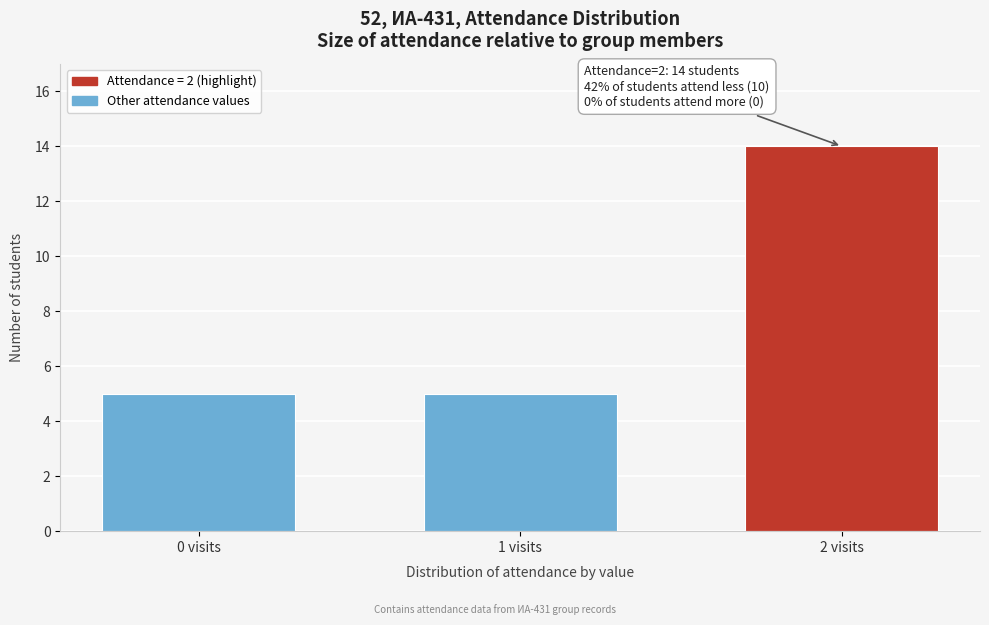

Reading left to right, list all the values displayed in this chart.

0 visits=5	1 visits=5	2 visits=14